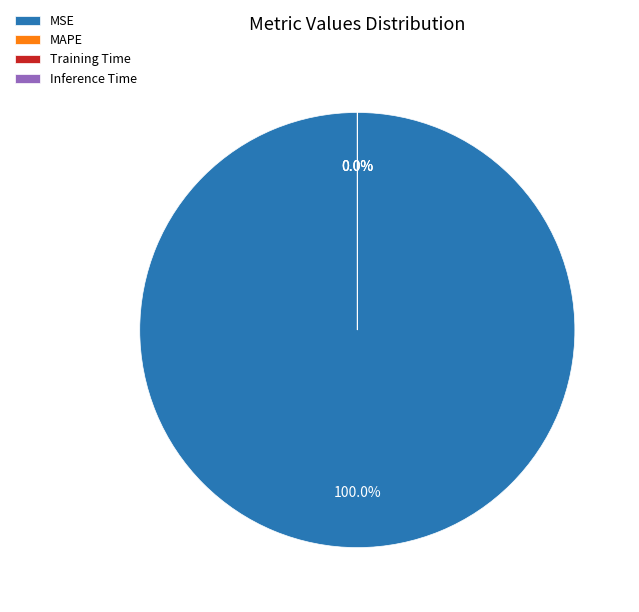

Is it true that SMAPE is 0% of the pie?

True